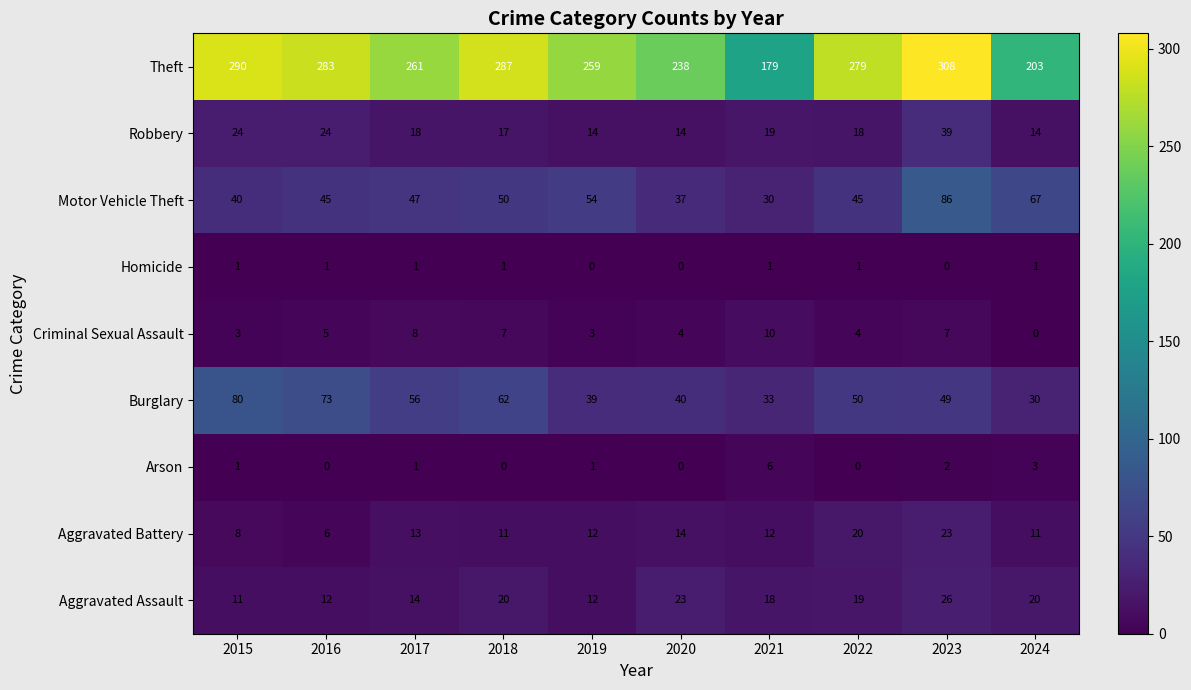

Which category has the highest value in the Criminal Sexual Assault series?

2021